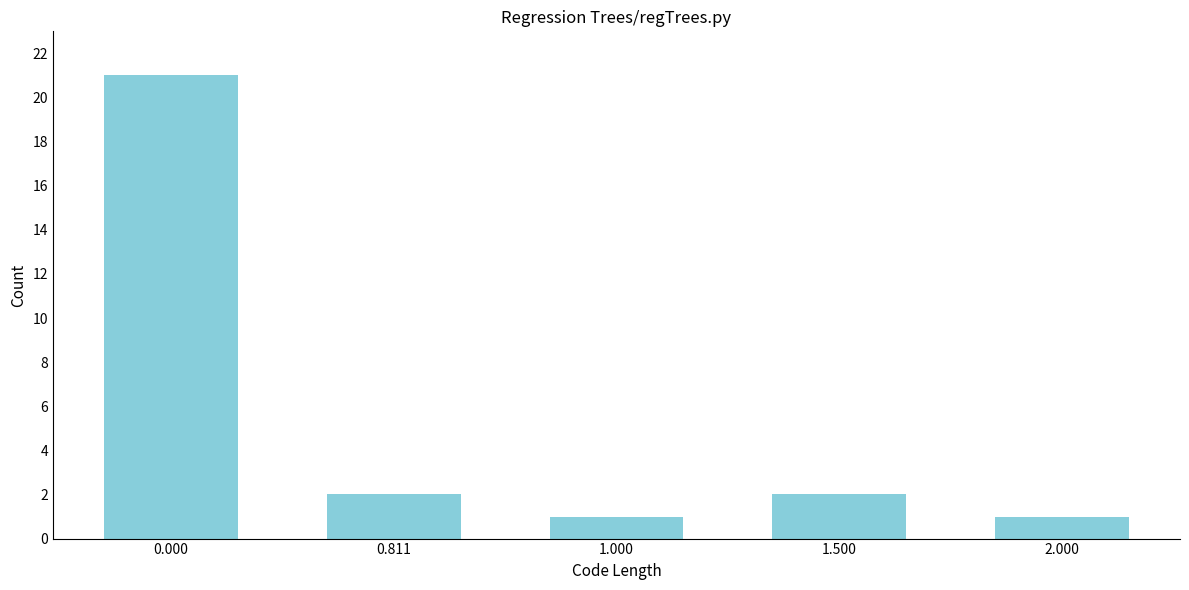

Reading left to right, extract all data points from this chart.

21	2	1	2	1